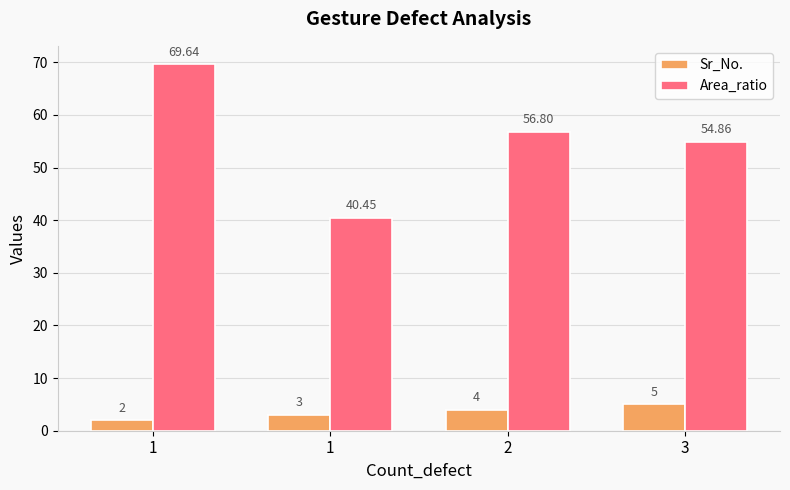

At which label does Sr_No. first exceed 4?

3